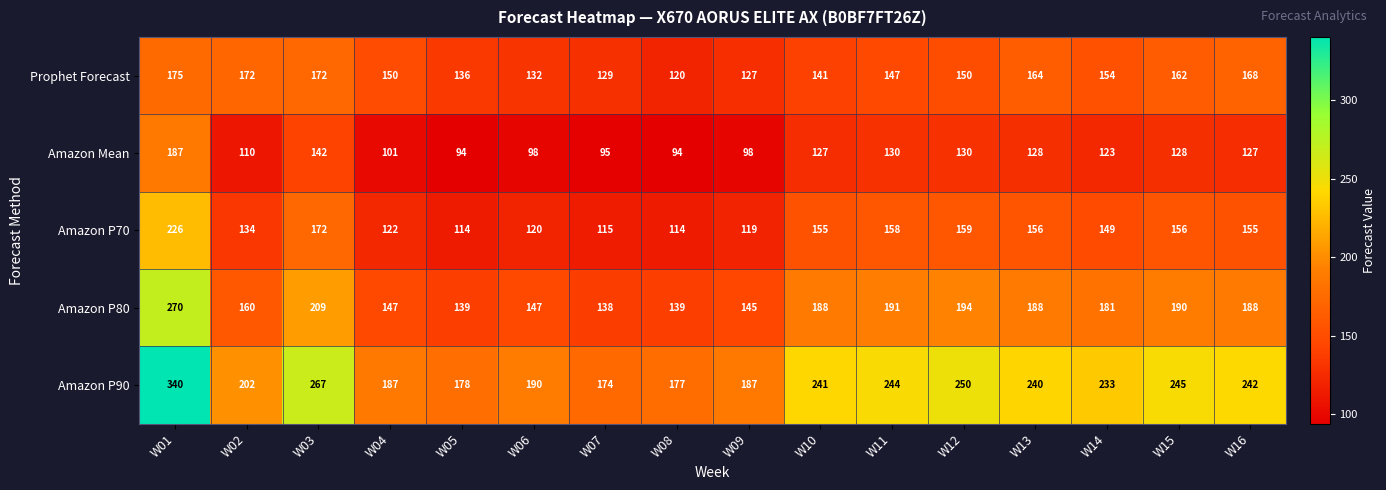

What is the spread (max minus min) of values at W10?

114